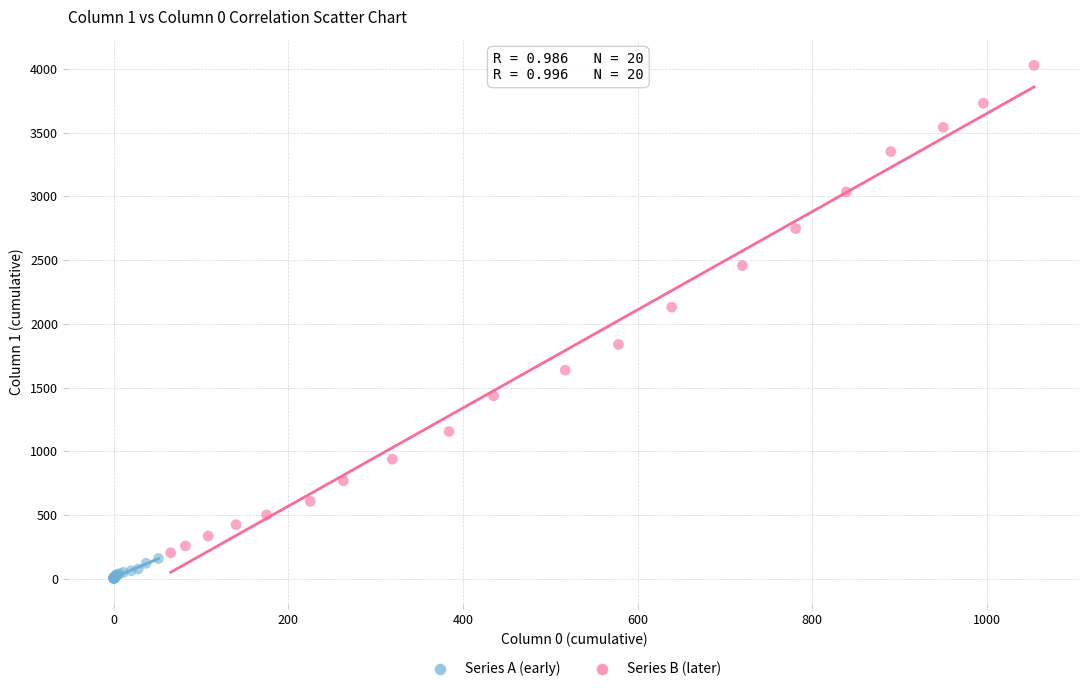

Which series has the largest Y range (max minus min)?

Series B (later)